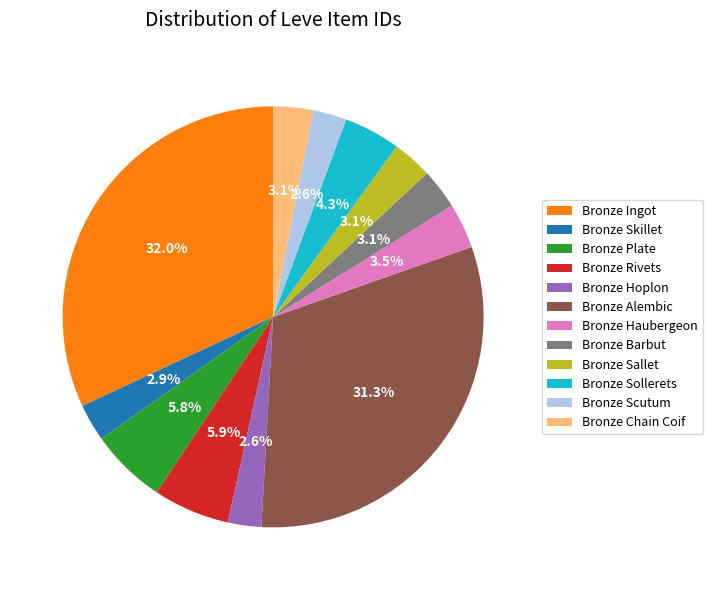

What is the largest slice in the pie chart?

Bronze Ingot